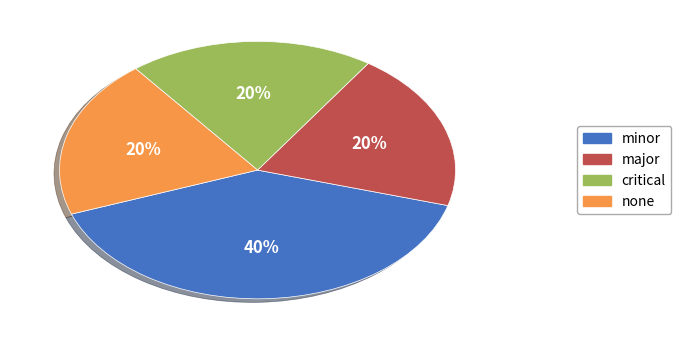

To the nearest percent, what portion does major represent?

20%